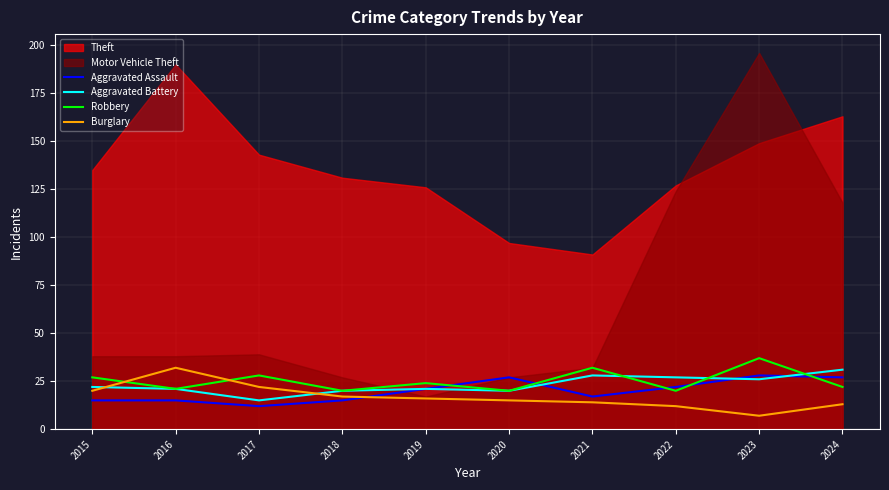

Between 2016 and 2024, which is larger?

2024